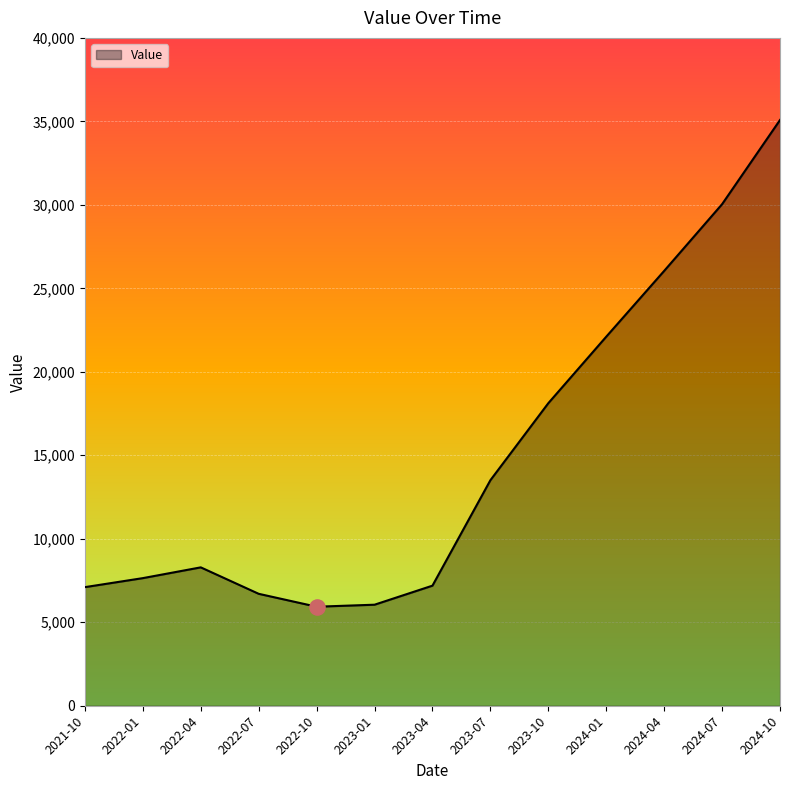

What is the change in value from 2023-10 to 2024-01?

+3983